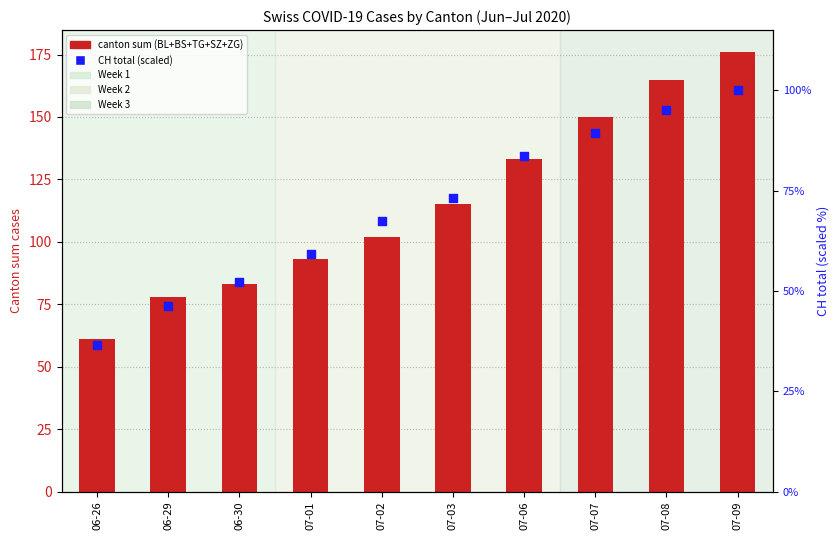

Which series has the widest spread of Y values?

canton sum (BL+BS+TG+SZ+ZG)